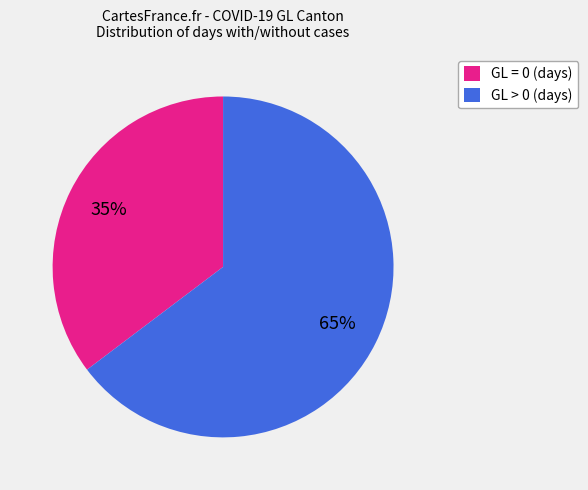

How many slices are in this pie chart?

2